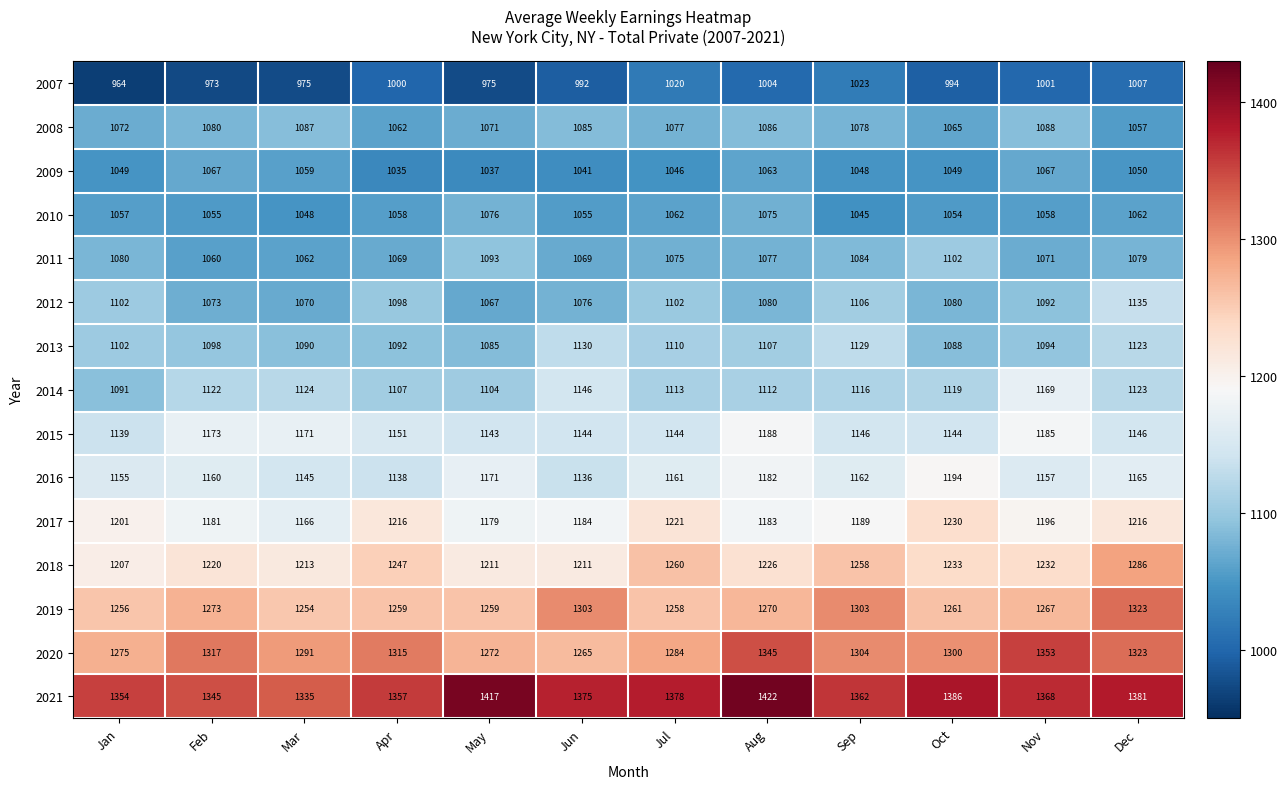

What is the greatest value displayed?

1422